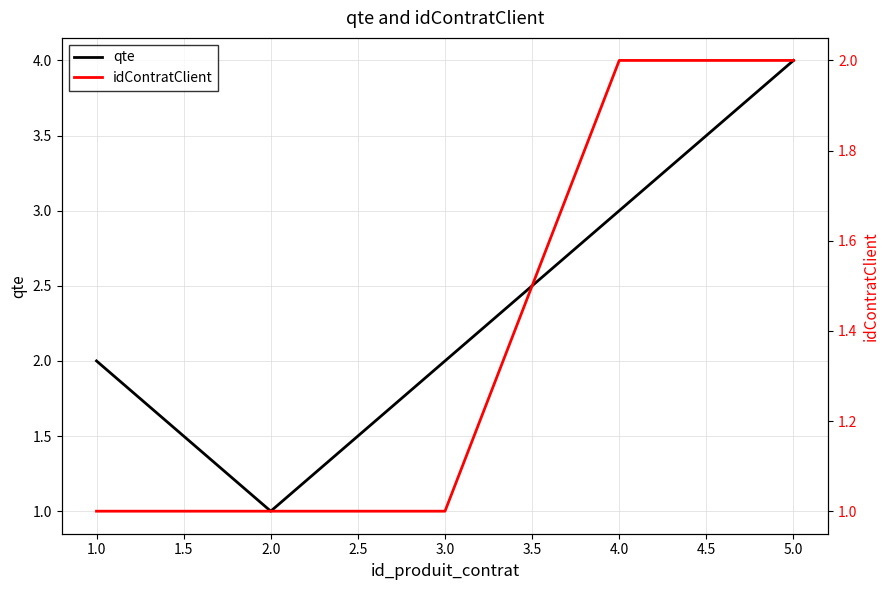

Reading left to right, extract all data points from this chart.

qte: 2	1	2	3	4
idContratClient: 1	1	1	2	2